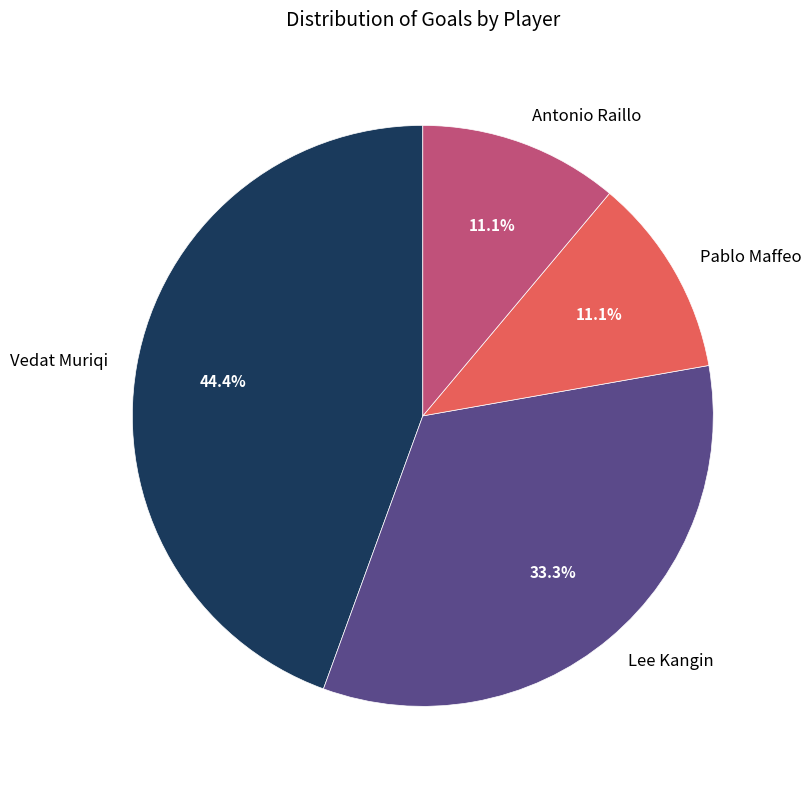

To the nearest percent, what is the average slice percentage?

25%